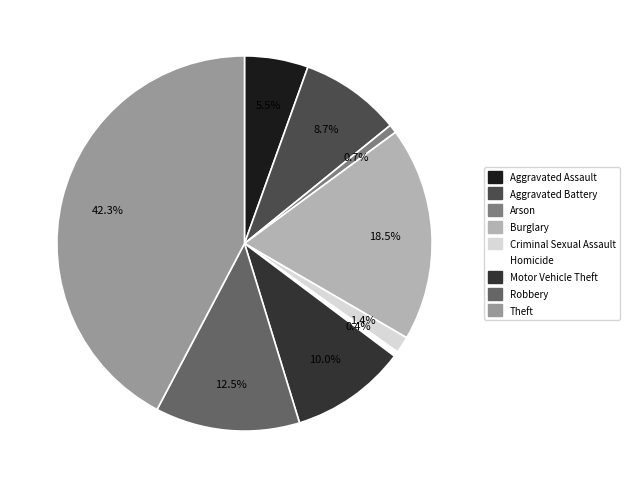

To the nearest percent, what is the difference between the largest and smallest slice percentages?

42%